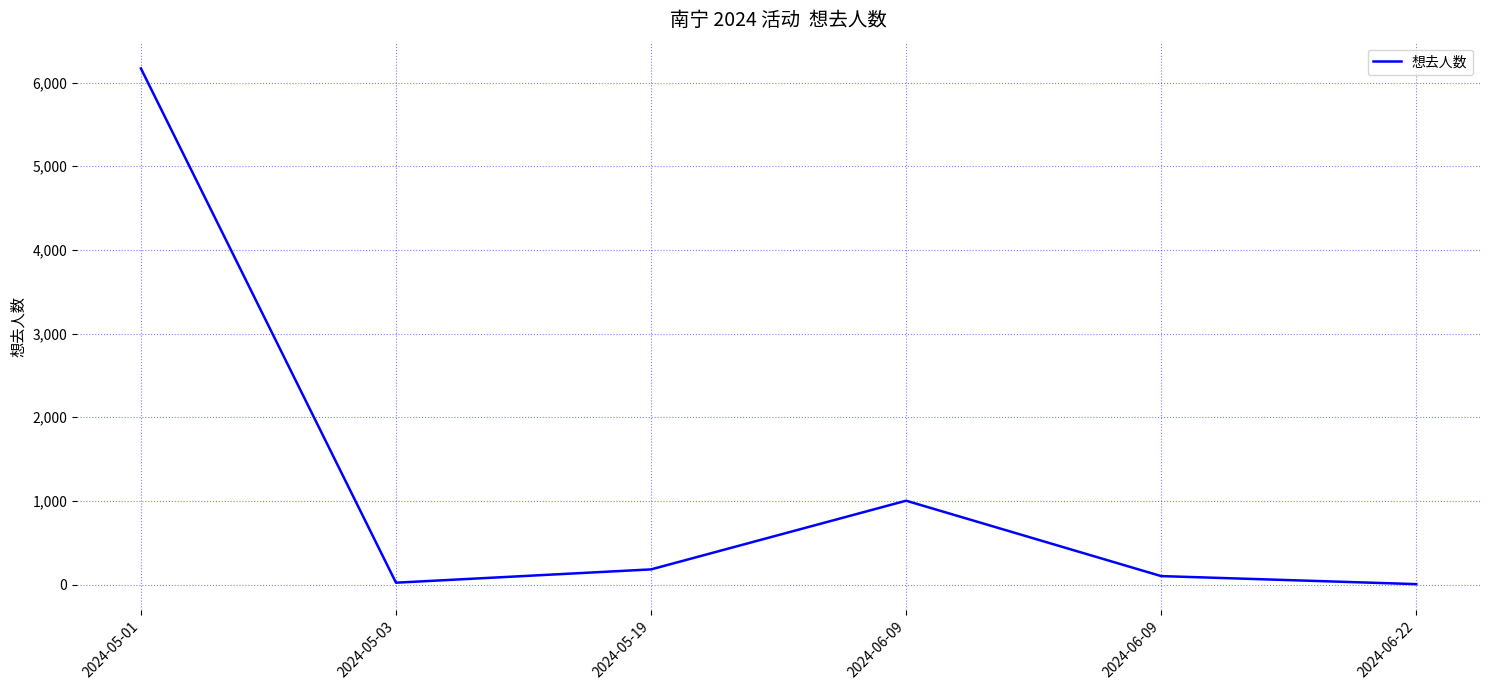

How many values are below 181?

3